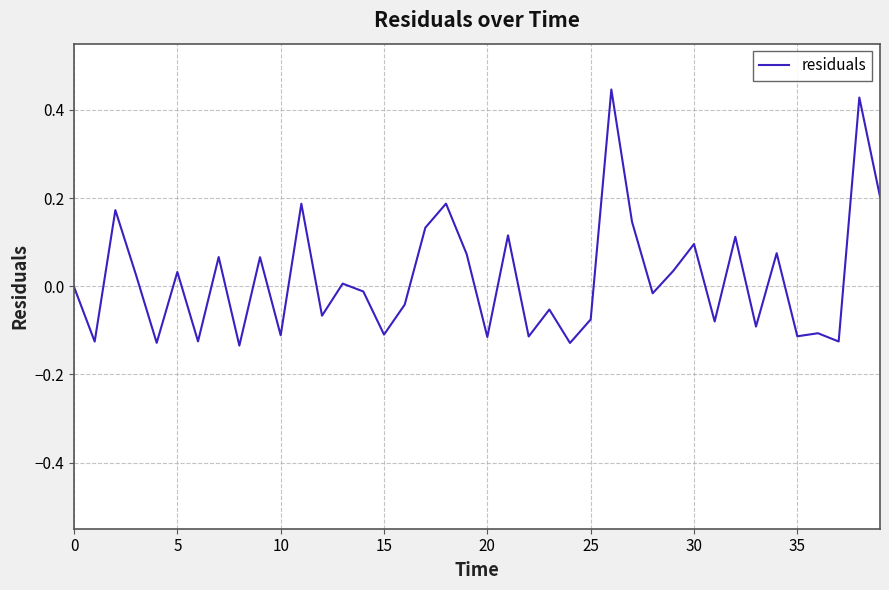

What is the difference between the maximum and minimum values?

0.6